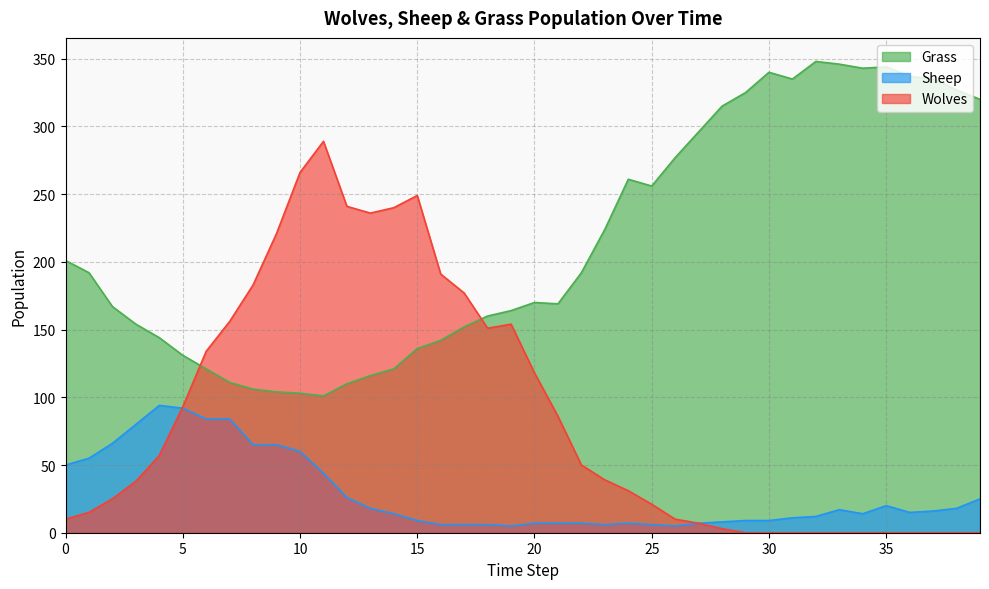

What is the average value of the Sheep series?

29